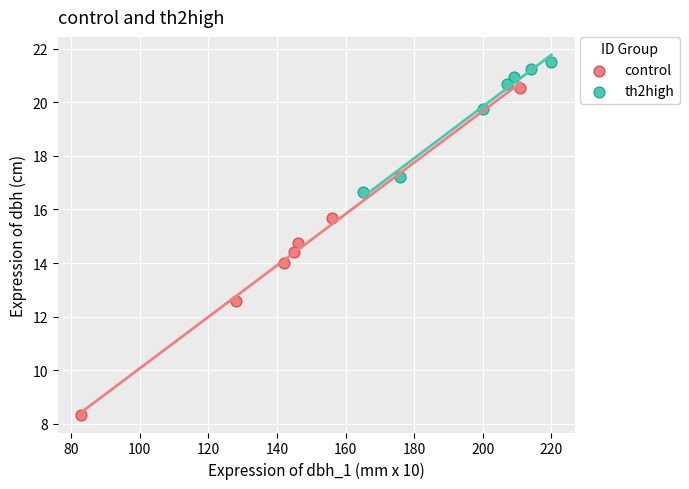

Which series reaches the maximum Y coordinate?

th2high